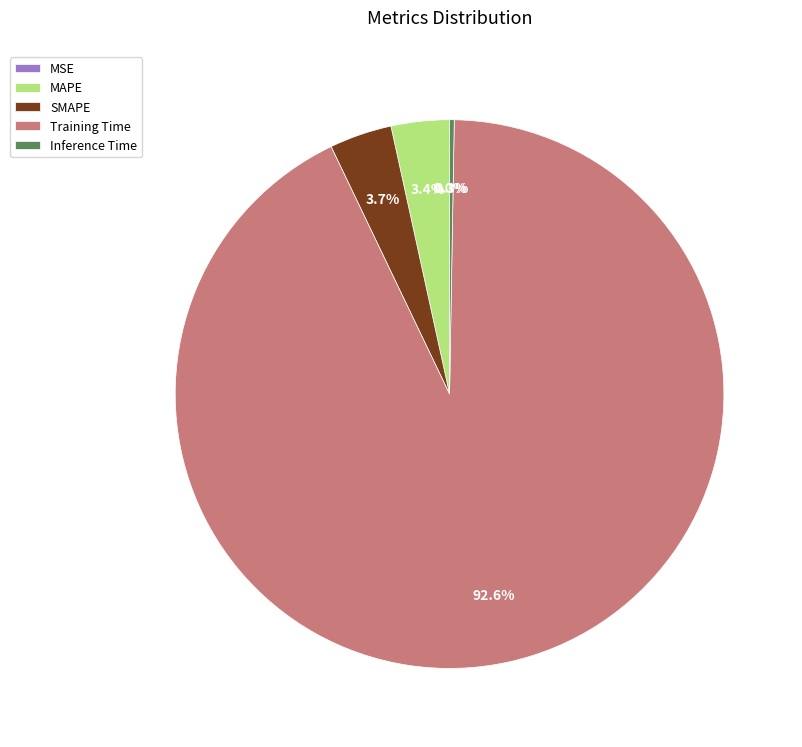

Which has a higher value, Training Time or SMAPE?

Training Time